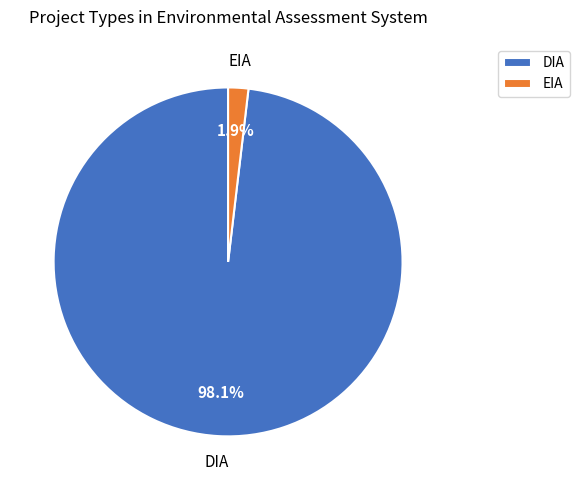

The EIA slice represents 8% of the pie. True or false?

False